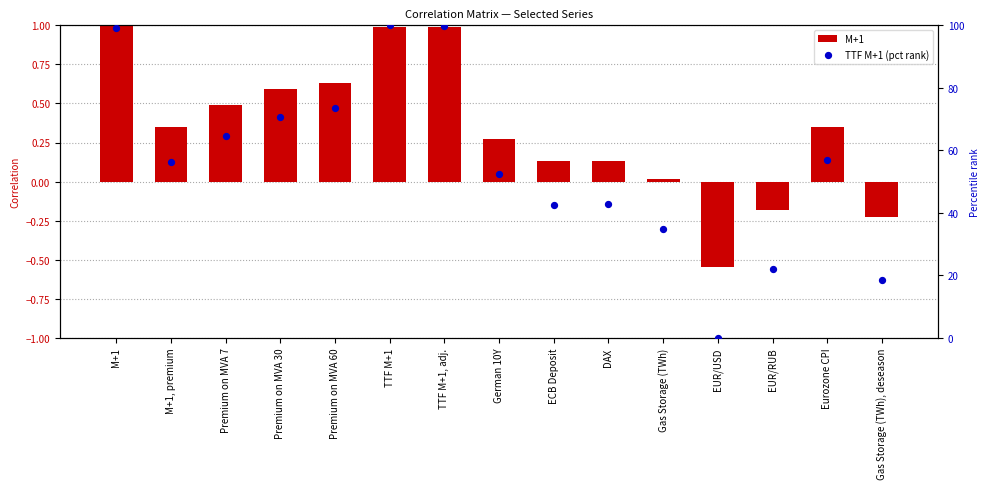

At which category is the sum across all series the highest?

TTF M+1